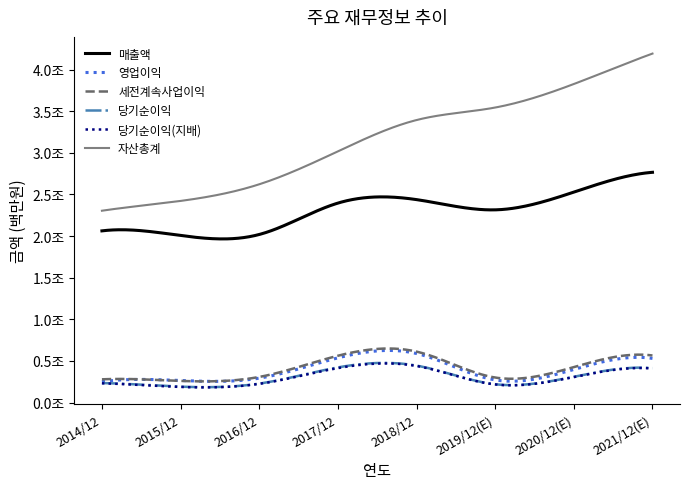

Reading left to right, transcribe all the data shown in this chart.

매출액: 2014/12=2062060	2015/12=2006535	2016/12=2018667	2017/12=2395754	2018/12=2437714	2019/12(E)=2314725	2020/12(E)=2527738	2021/12(E)=2765706
영업이익: 2014/12=250251	2015/12=264134	2016/12=292407	2017/12=536450	2018/12=588867	2019/12(E)=271526	2020/12(E)=396877	2021/12(E)=529840
세전계속사업이익: 2014/12=278750	2015/12=259610	2016/12=307137	2017/12=561960	2018/12=611600	2019/12(E)=300100	2020/12(E)=425472	2021/12(E)=565159
당기순이익: 2014/12=233944	2015/12=190601	2016/12=227261	2017/12=421867	2018/12=443449	2019/12(E)=219616	2020/12(E)=309790	2021/12(E)=413080
당기순이익(지배): 2014/12=230825	2015/12=186946	2016/12=224157	2017/12=413446	2018/12=438909	2019/12(E)=217026	2020/12(E)=306028	2021/12(E)=408159
자산총계: 2014/12=2304230	2015/12=2421795	2016/12=2621743	2017/12=3017521	2018/12=3393572	2019/12(E)=3543848	2020/12(E)=3826390	2021/12(E)=4192070